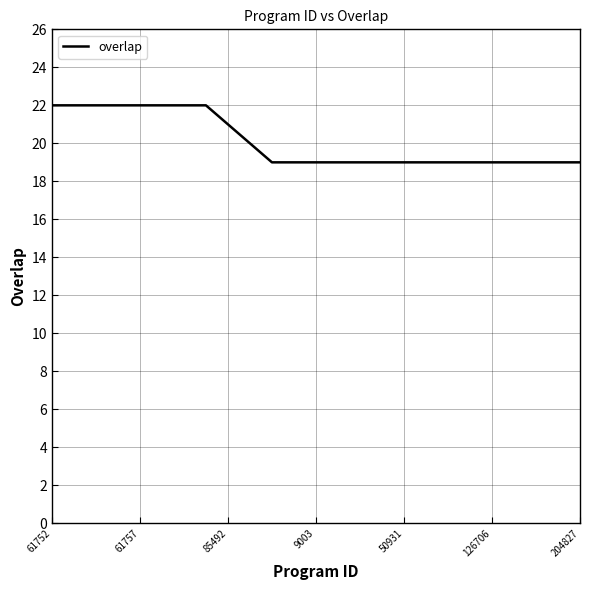

What is the difference between the maximum and minimum values?

3